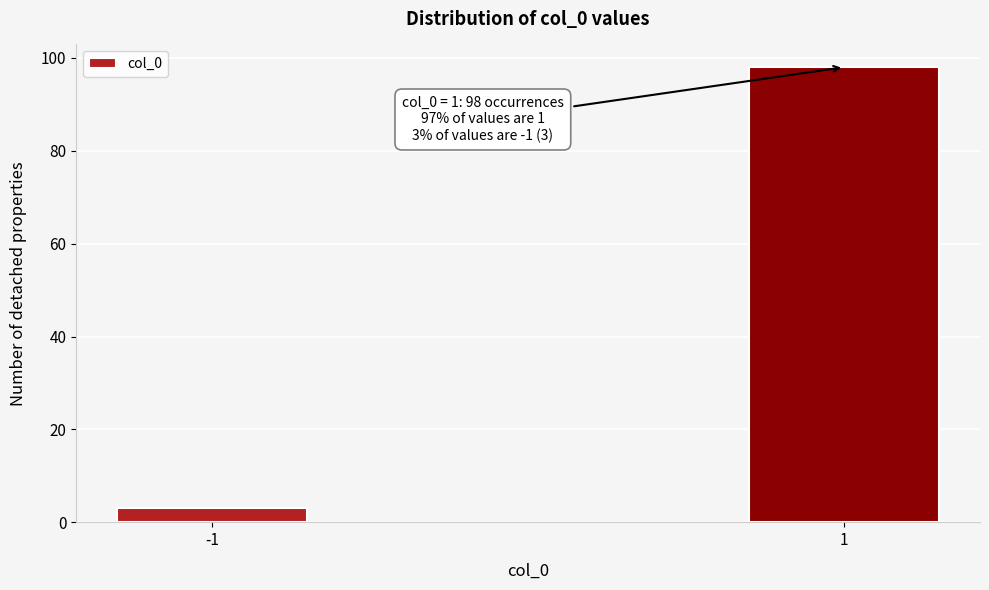

Reading right to left, list all the values displayed in this chart.

1=98	-1=3